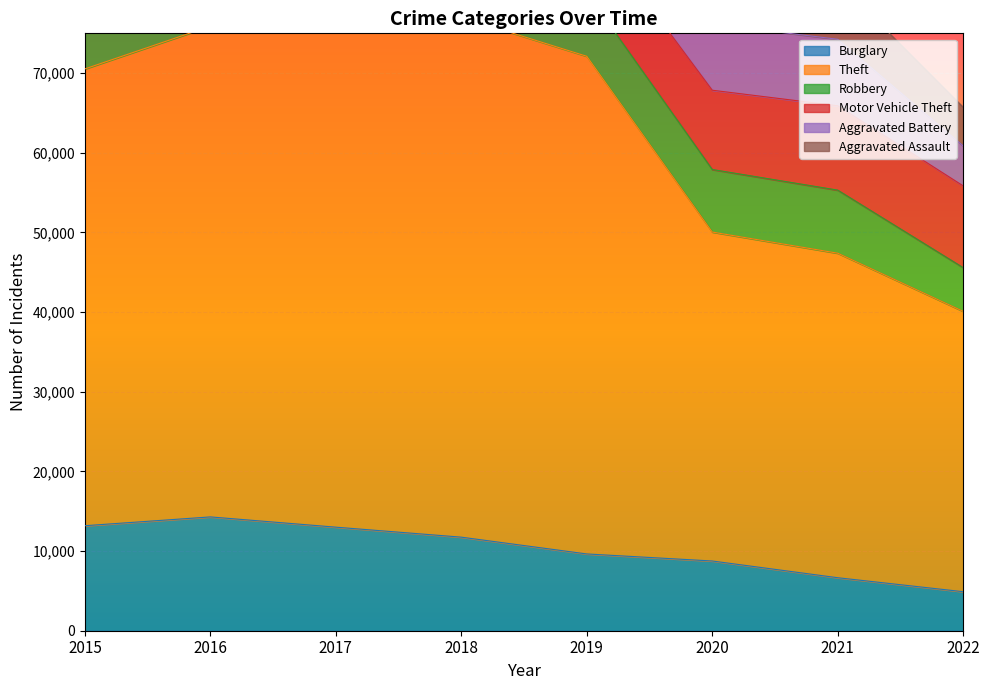

True or false: Aggravated Assault and Motor Vehicle Theft cross at least once.

False